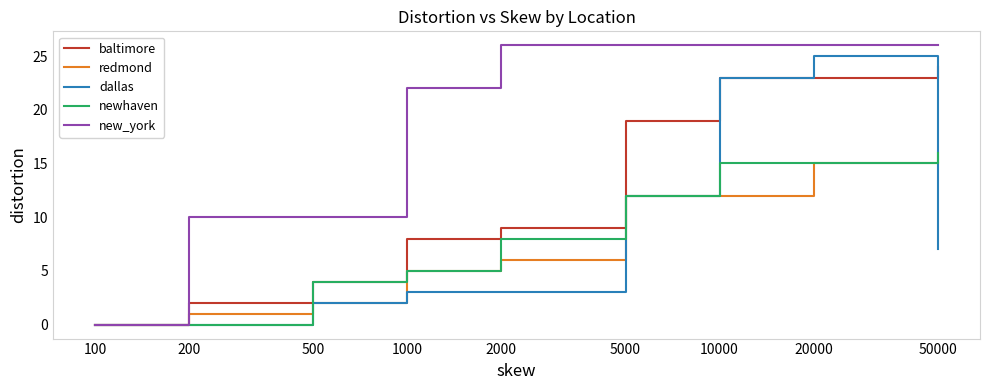

Which series has the widest spread of values?

new_york